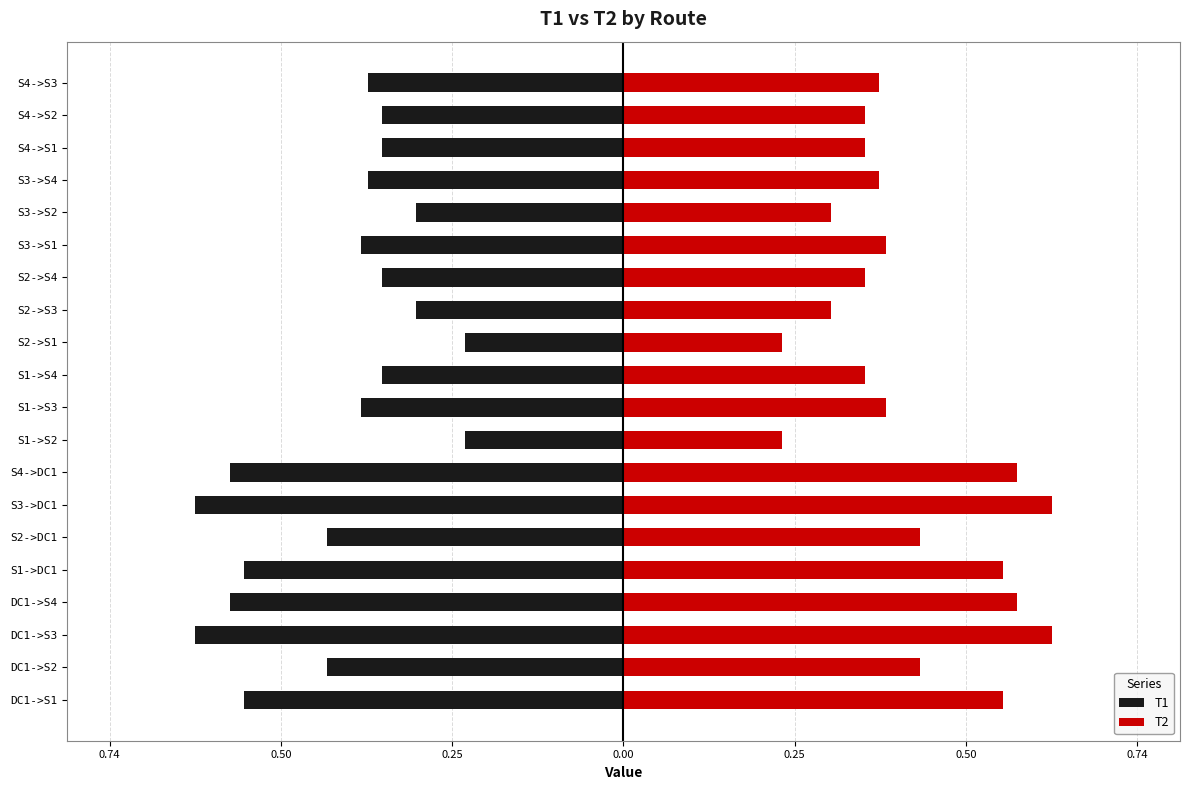

Which series has the largest total across all categories?

T2